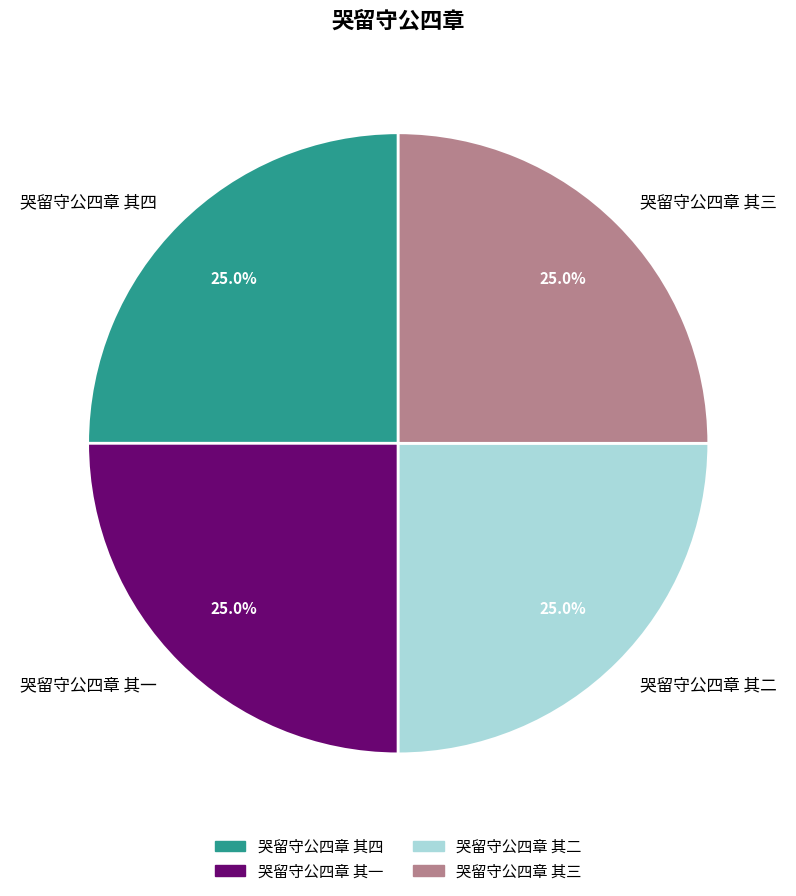

The 哭留守公四章 其三 slice represents 25% of the pie. True or false?

True